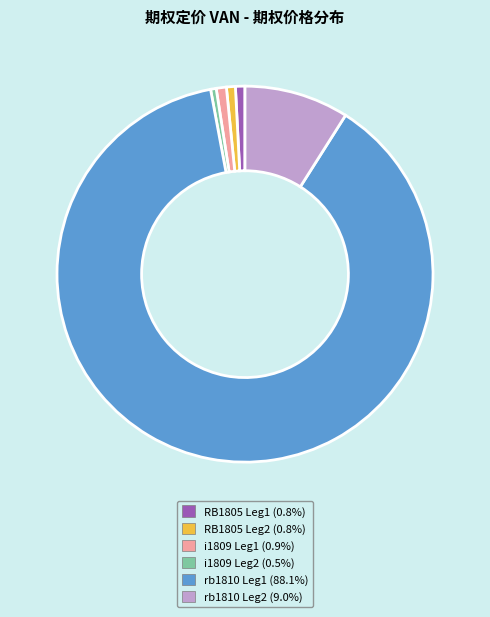

Does any single category account for the majority?

Yes